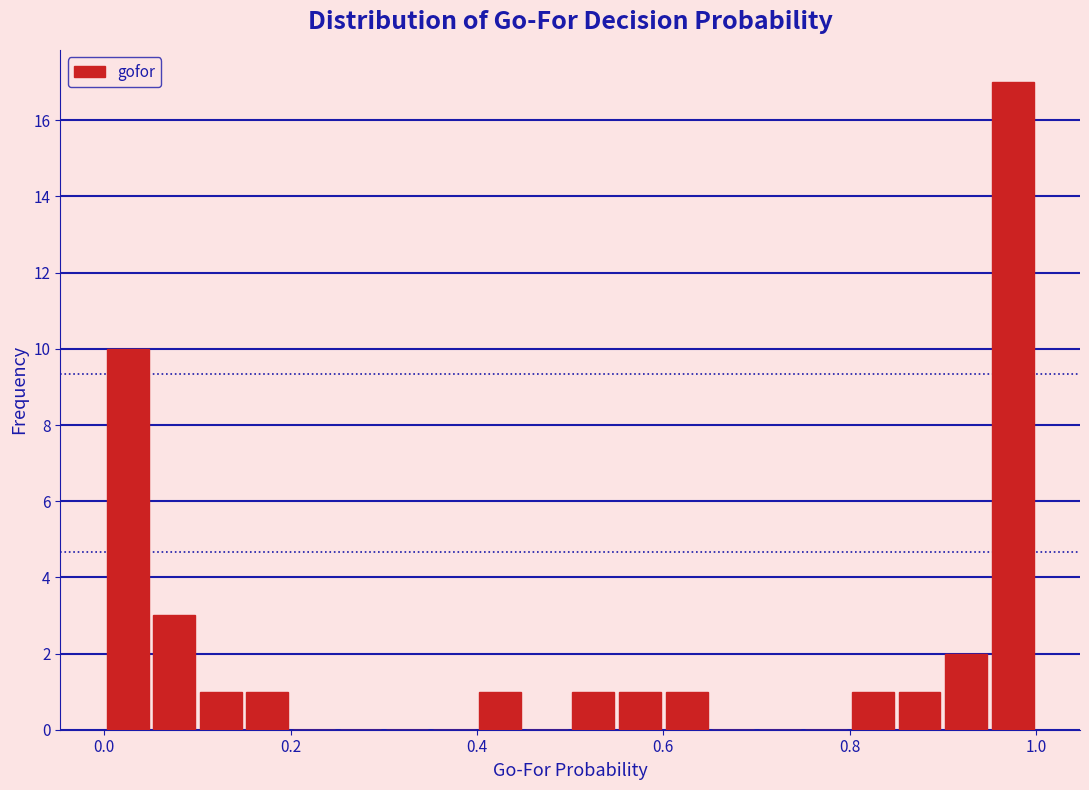

Read against the x-axis, roughly where is the centre of the tallest bar?

0.98